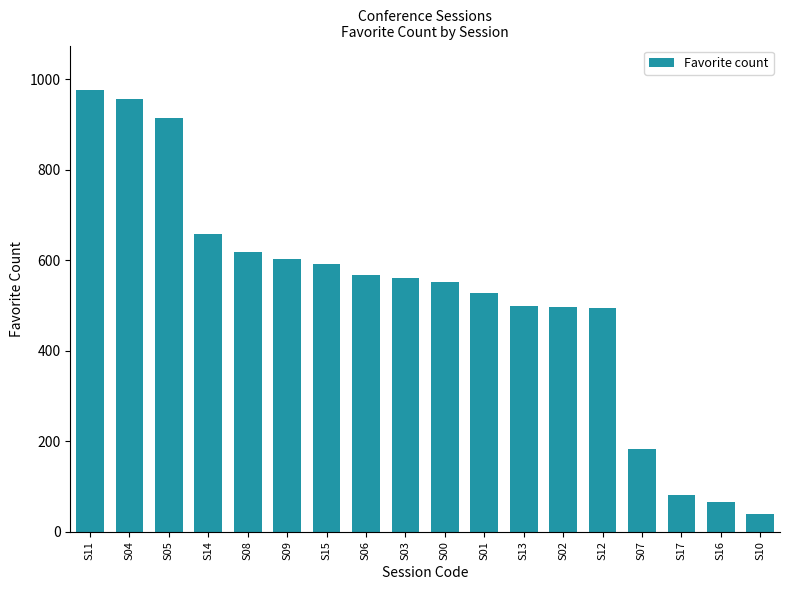

Is it true that the value at S17 is 145?

False